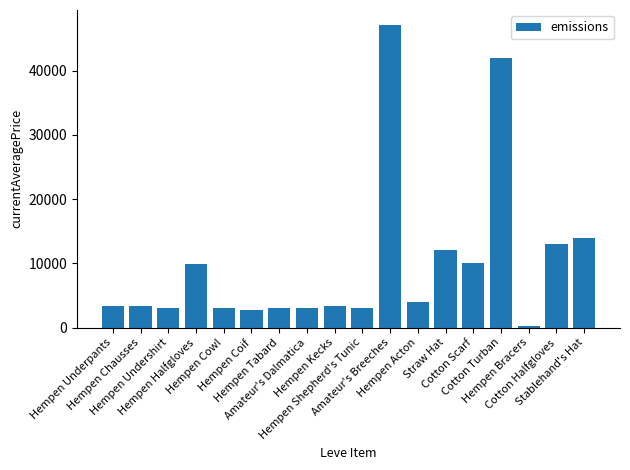

What is the sum of all values?

179662.9